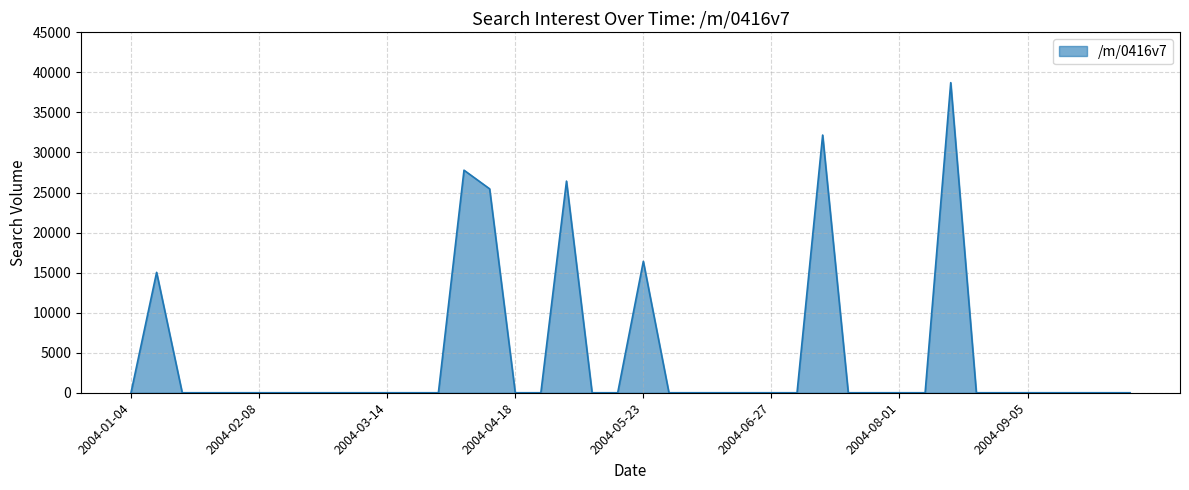

Reading right to left, what are all the values shown in this chart?

0.0	0.0	0.0	0.0	0.0	0.0	0.0	38718.3	0.0	0.0	0.0	0.0	32175.0	0.0	0.0	0.0	0.0	0.0	0.0	16404.4	0.0	0.0	26425.0	0.0	0.0	25459.9	27786.4	0.0	0.0	0.0	0.0	0.0	0.0	0.0	0.0	0.0	0.0	0.0	15031.3	0.0